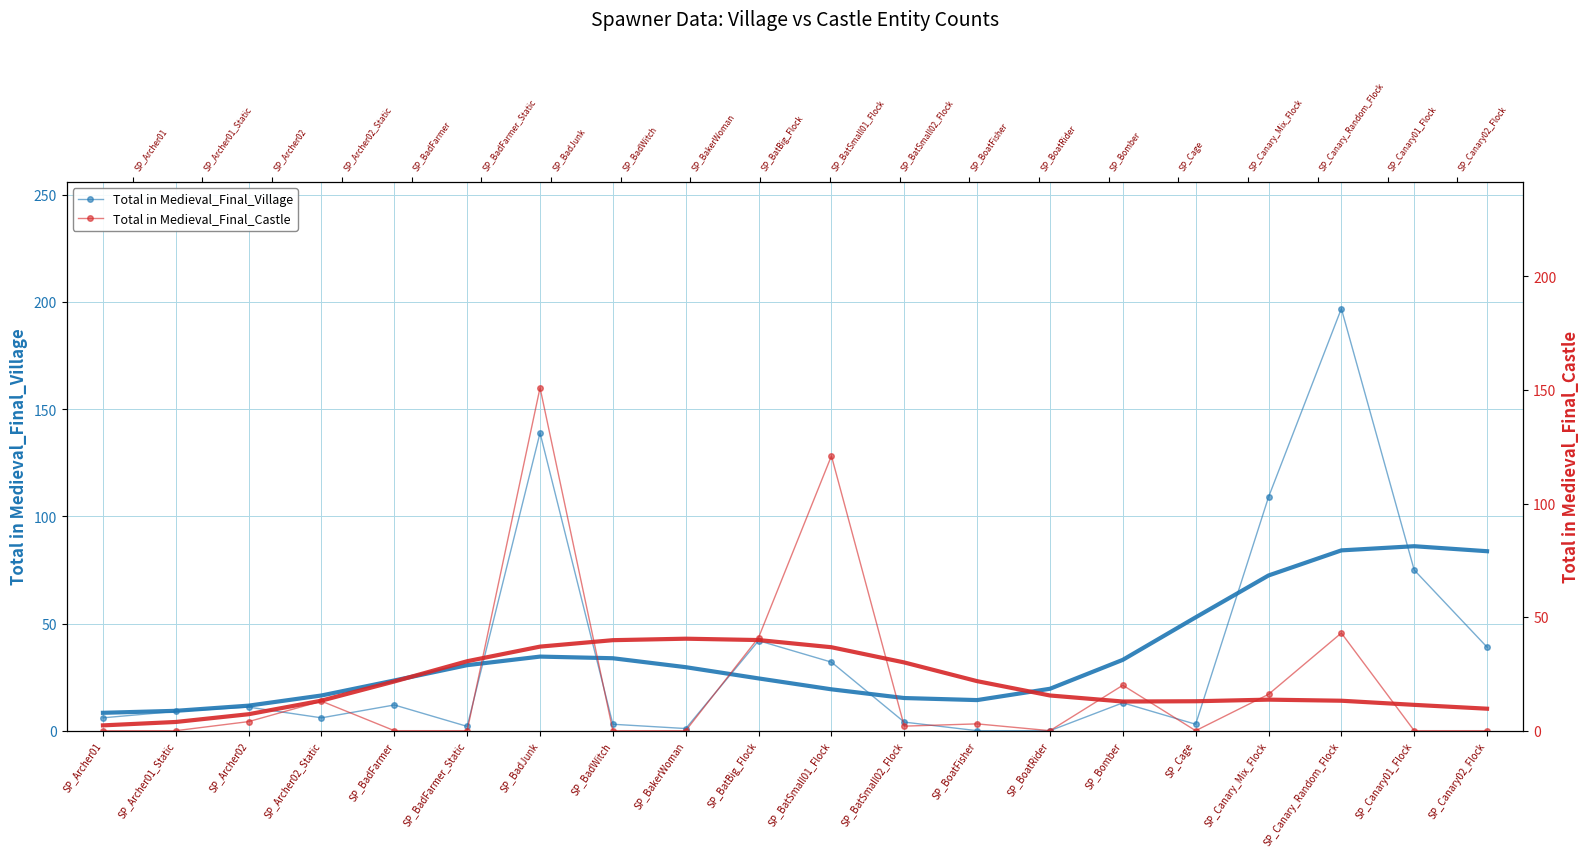

What are all the series names shown in the legend?

Total in Medieval_Final_Village, Total in Medieval_Final_Castle